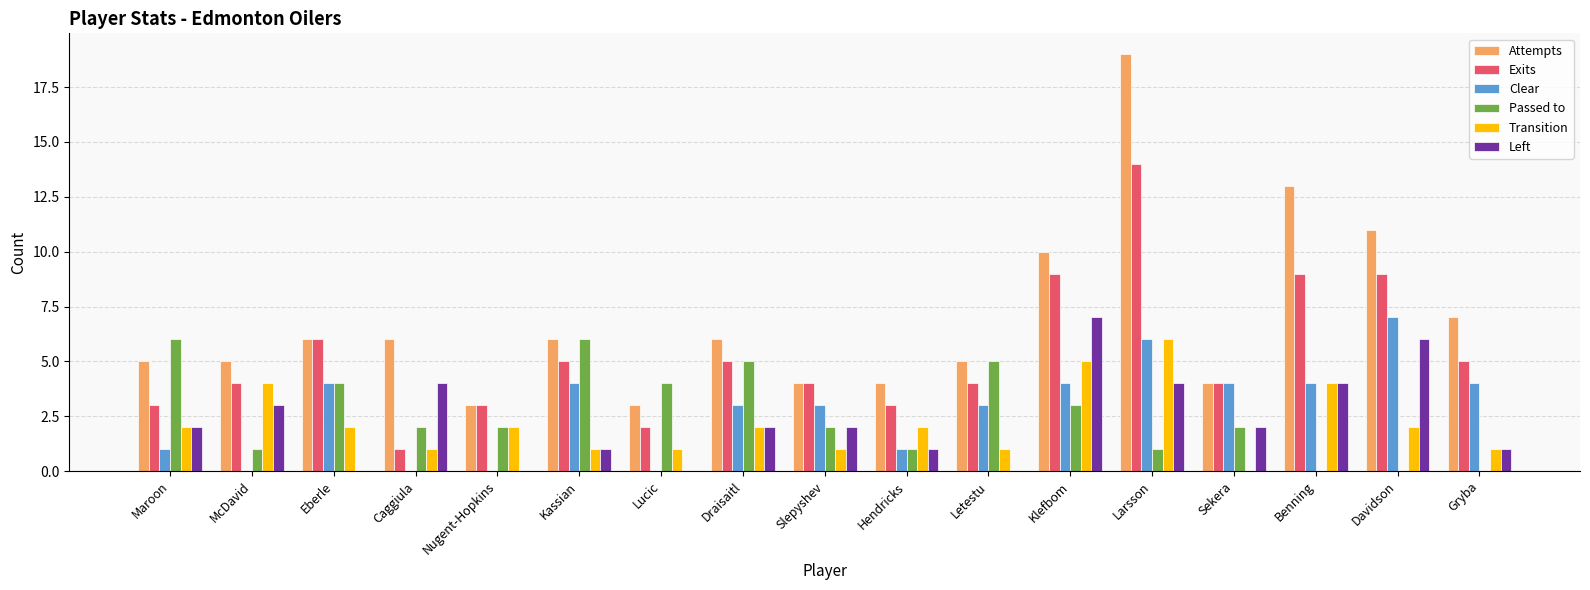

How many data points does each series have?

17